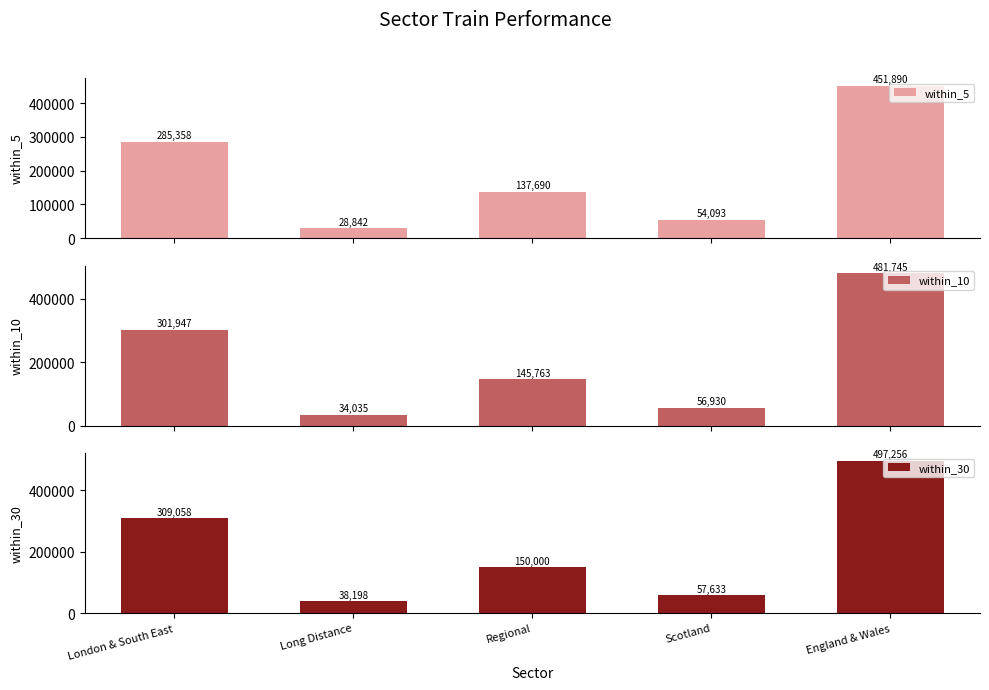

What is the label of the 2nd bar from the left?

Long Distance